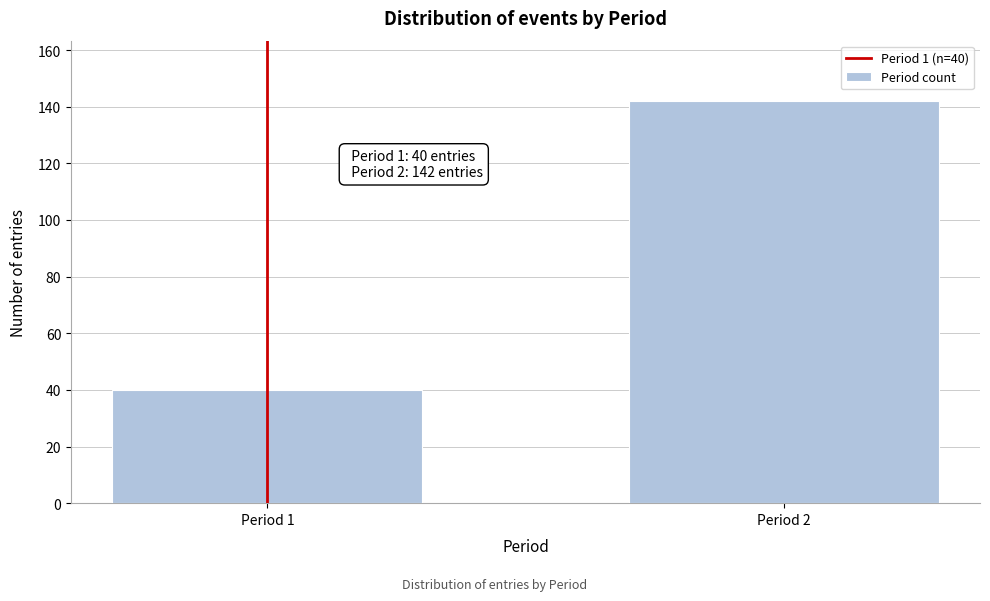

Reading left to right, list all the values displayed in this chart.

40	142